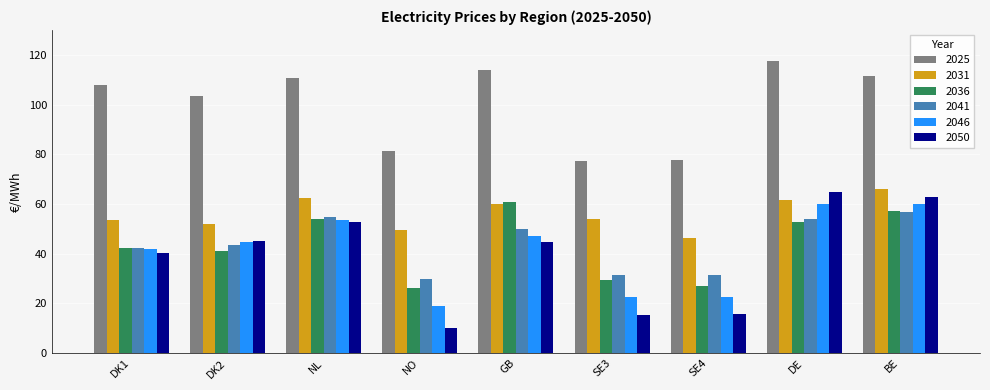

Where is 2050 nearest to the value 37?

DK1